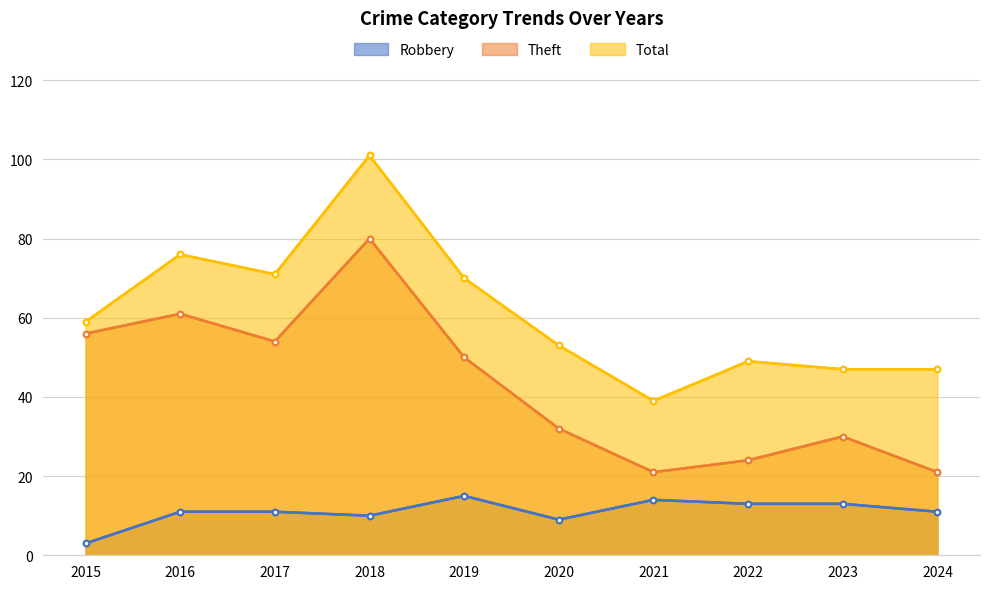

What is the sum of the Theft values at 2015 and 2022?

80